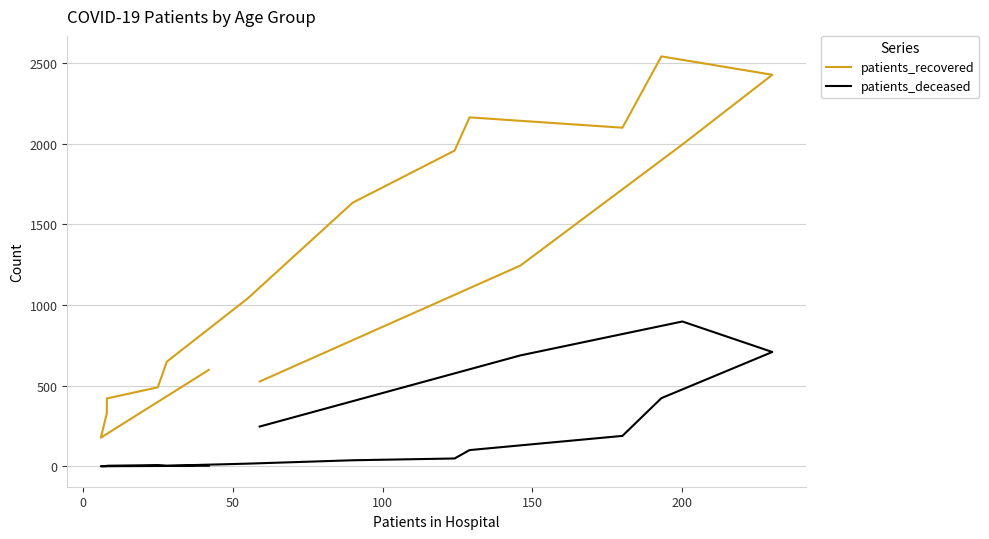

True or false: patients_deceased and patients_recovered cross at least once.

False